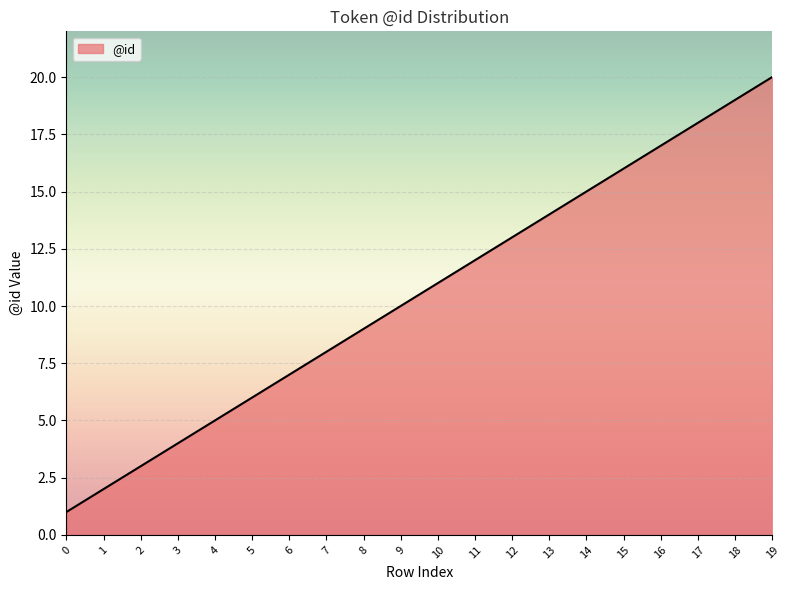

Rank the categories by value from highest to lowest.

19, 18, 17, 16, 15, 14, 13, 12, 11, 10, 9, 8, 7, 6, 5, 4, 3, 2, 1, 0